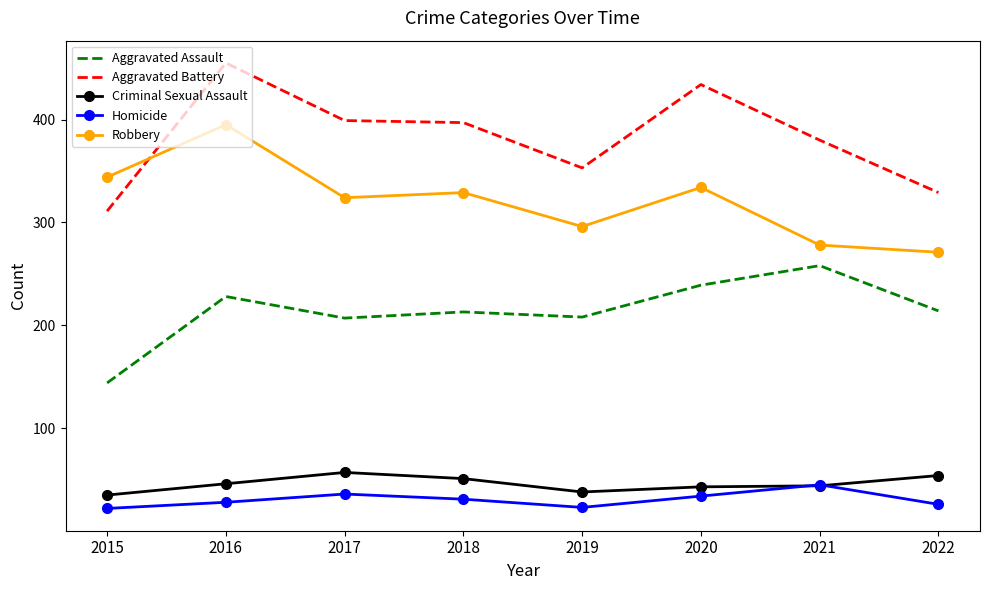

Between 2017 and 2020, which series saw the biggest shift?

Aggravated Battery